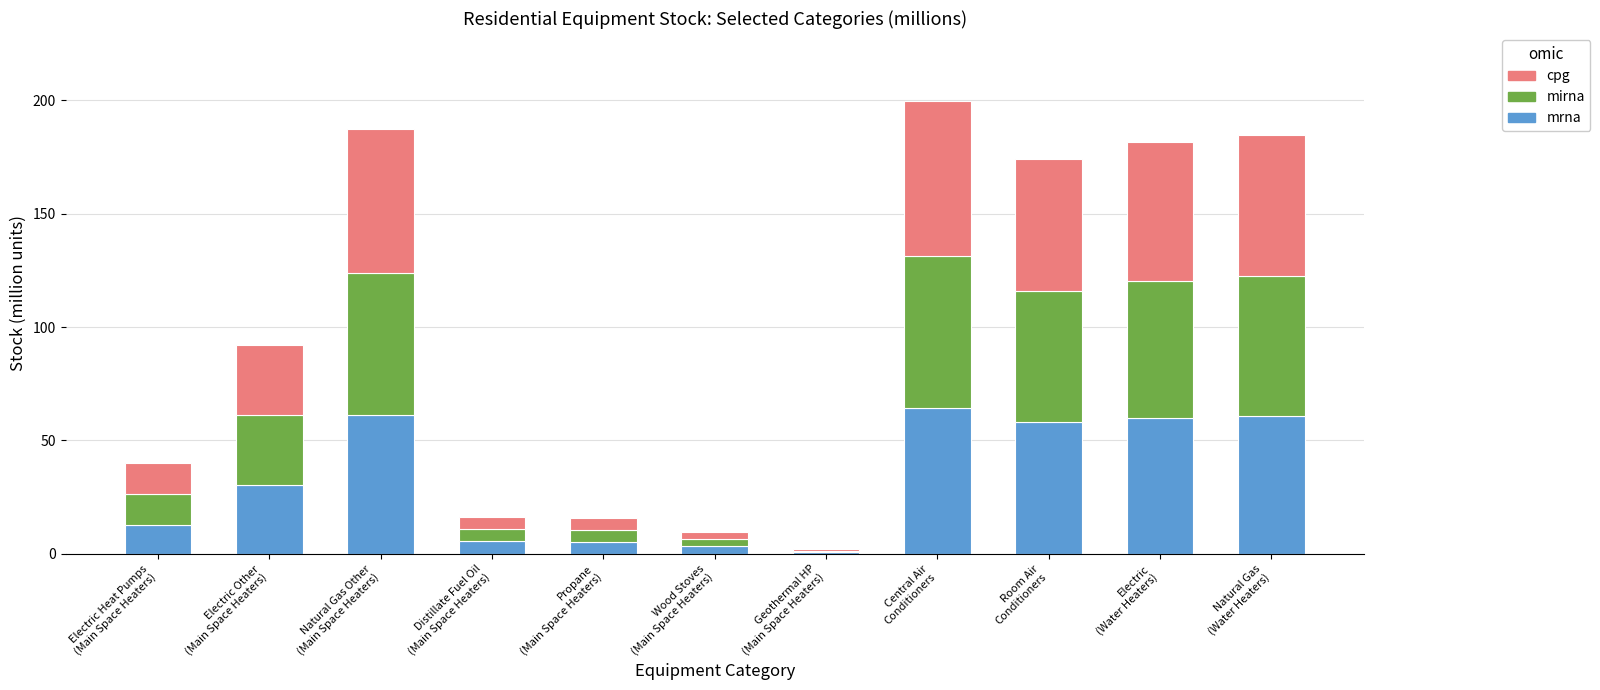

What is the average value of the mrna series?

32.9